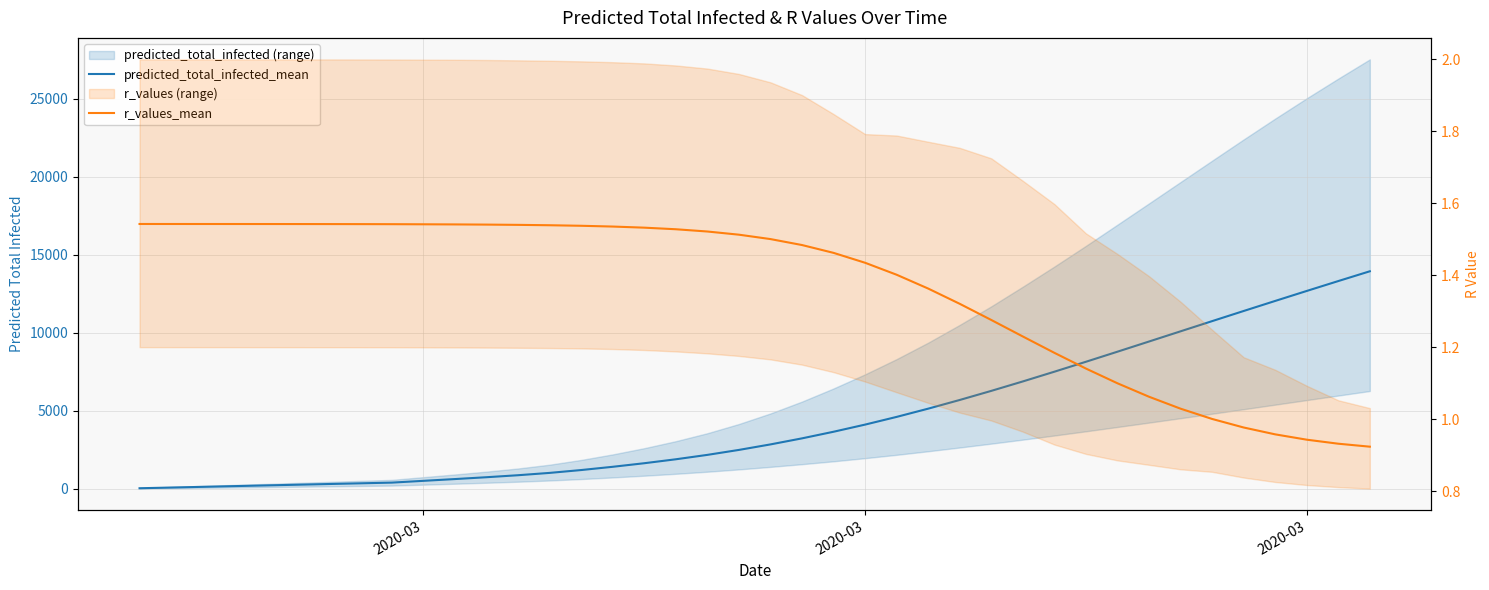

At how many categories does at least one series exceed 12237?

3